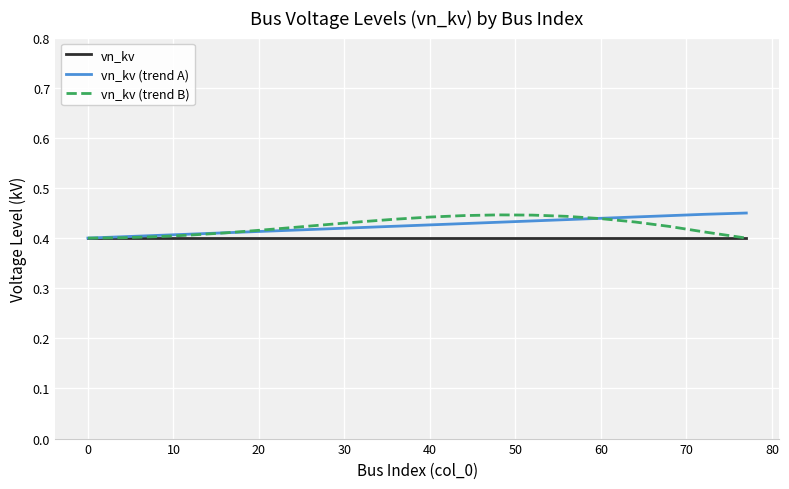

The value of vn_kv (trend A) at 0 is 0.2. True or false?

False